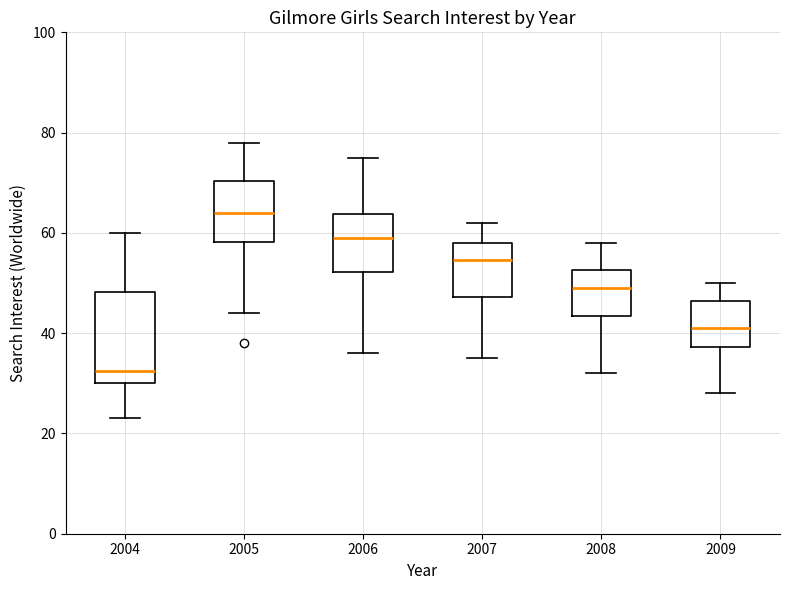

Comparing the boxes themselves (not the whiskers), which one is the tallest?

2004